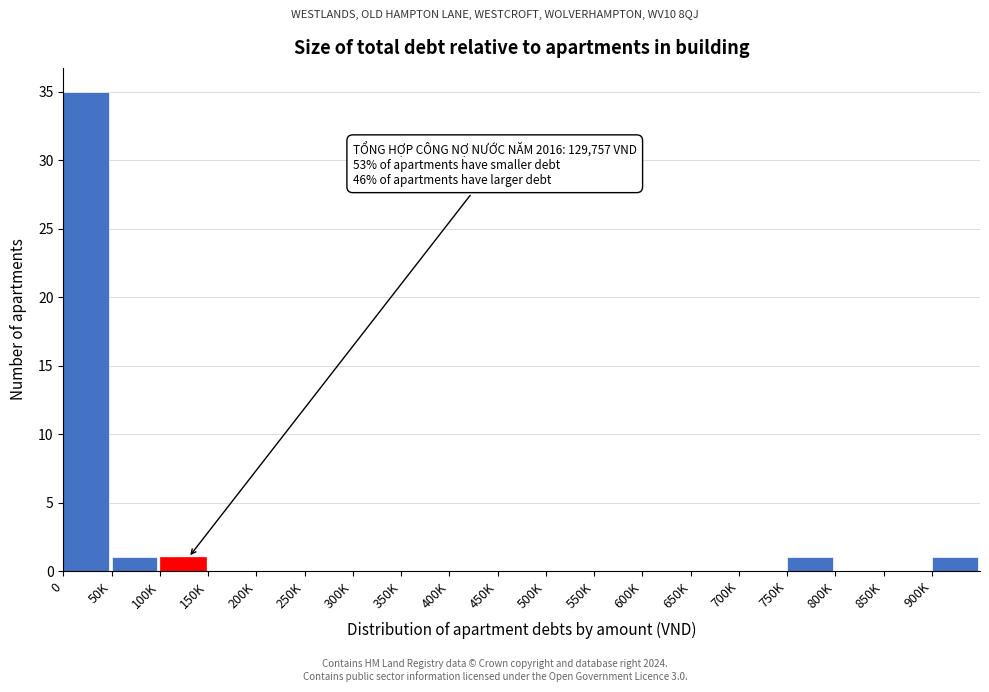

Reading left to right, transcribe all the data shown in this chart.

0=35	50K=1	100K=1	150K=0	200K=0	250K=0	300K=0	350K=0	400K=0	450K=0	500K=0	550K=0	600K=0	650K=0	700K=0	750K=1	800K=0	850K=0	900K=1